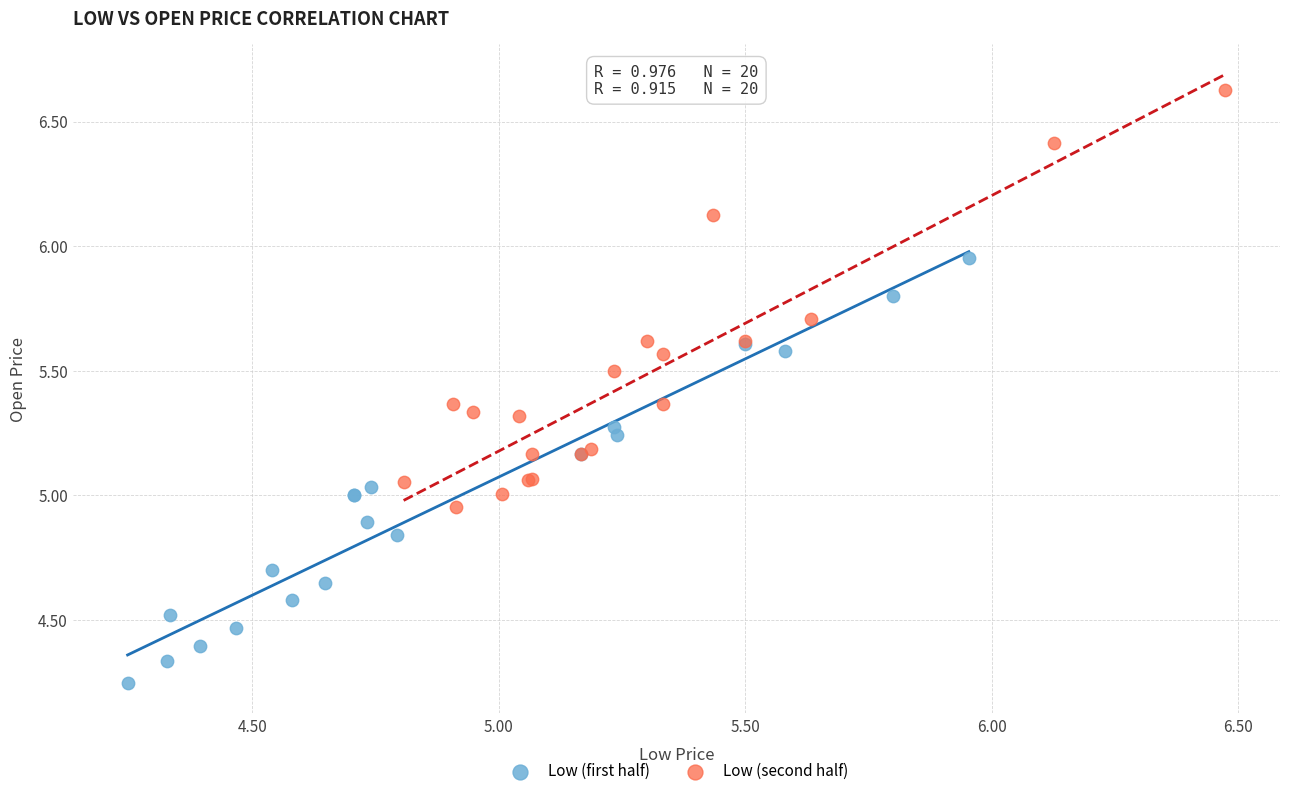

Which series contains the lowest Y value?

Low (first half)